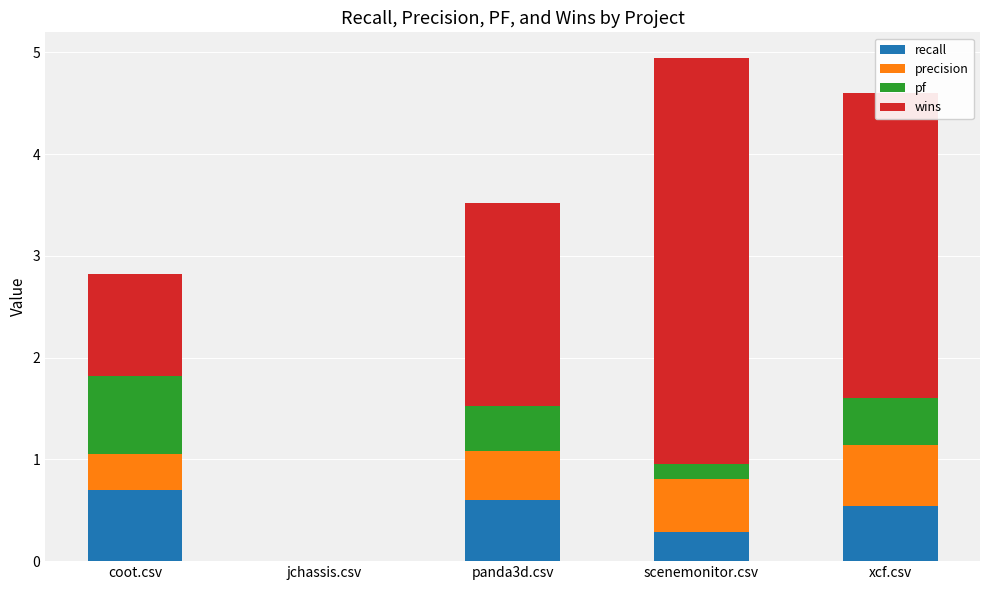

The recall series shows 0.6 at panda3d.csv. True or false?

True